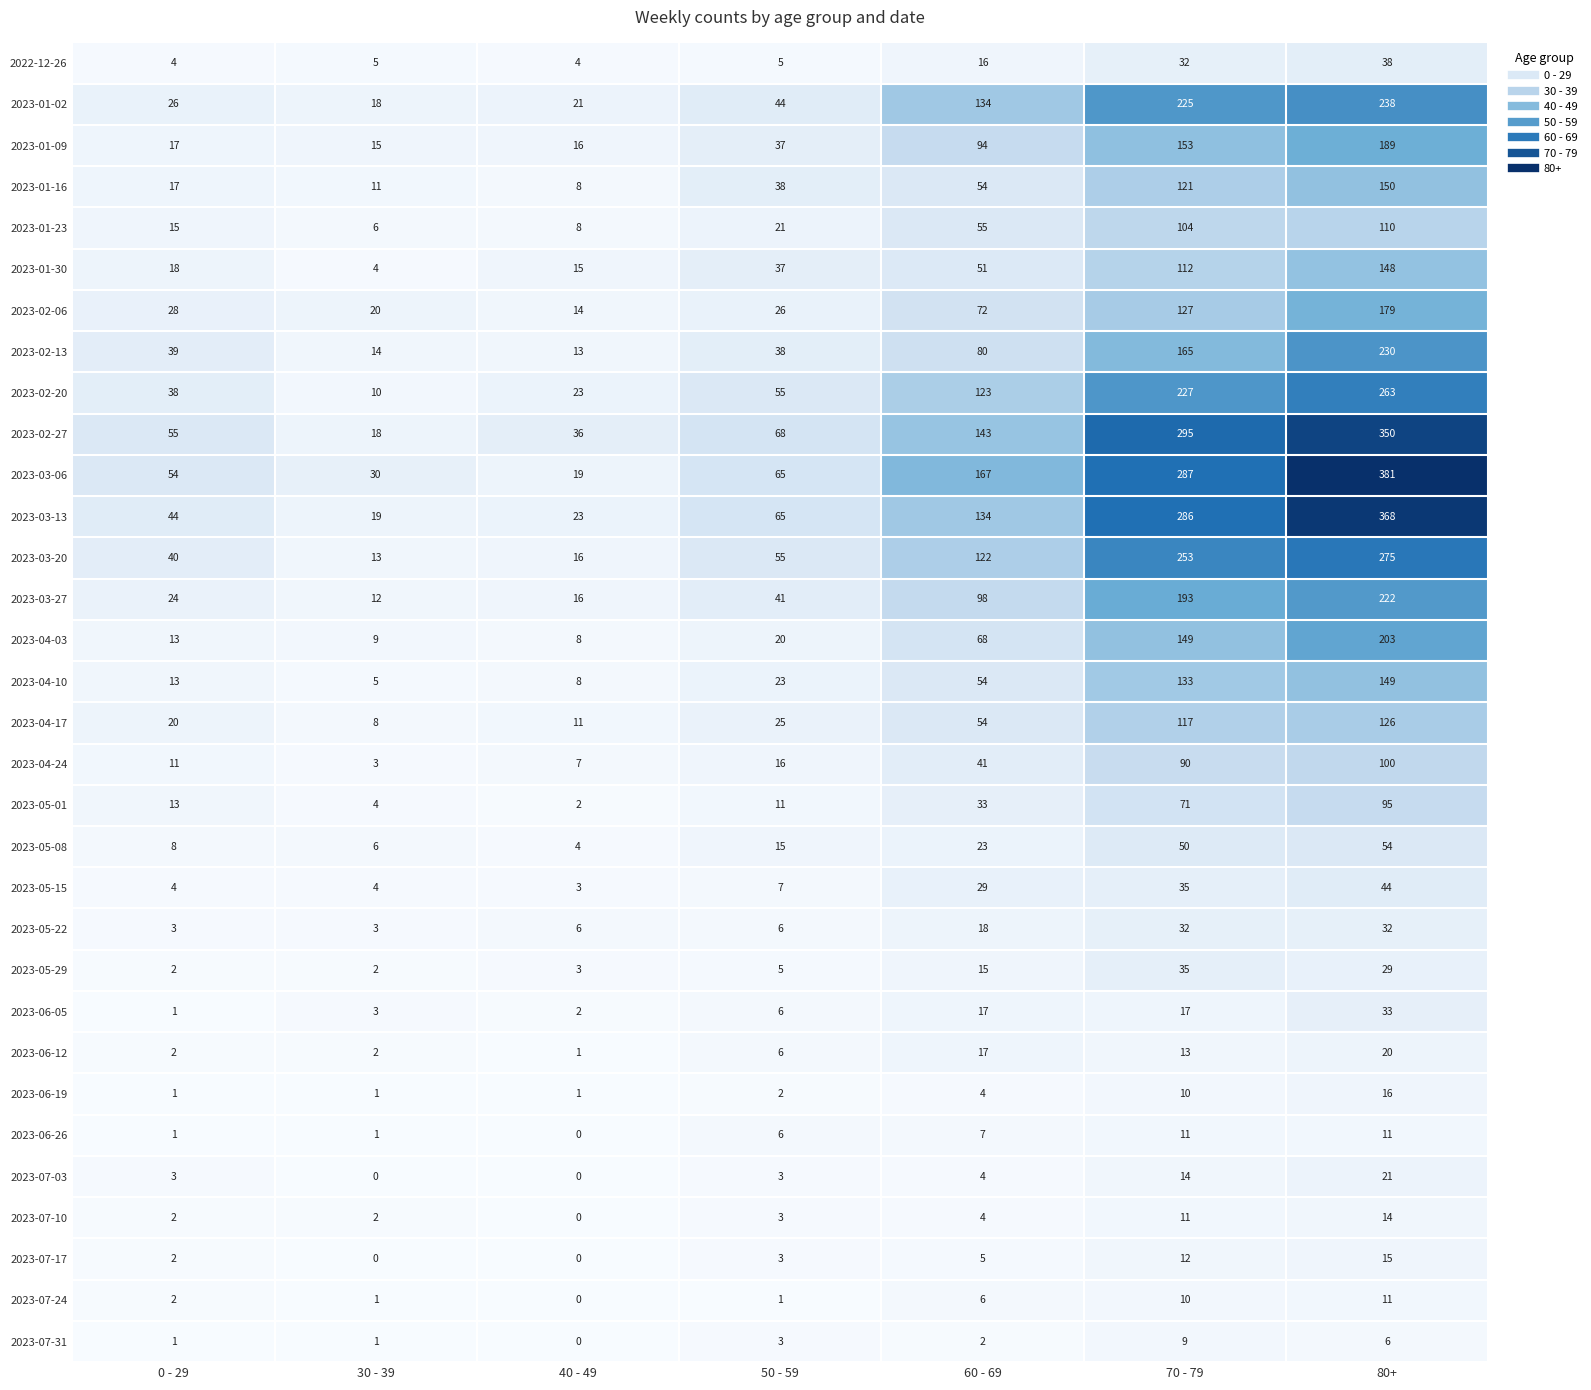

Between 50 - 59 and 60 - 69, which series saw the biggest shift?

2023-03-06